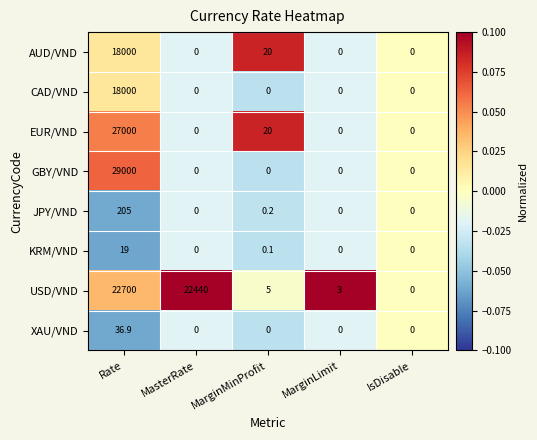

Which series has the largest total across all categories?

USD/VND